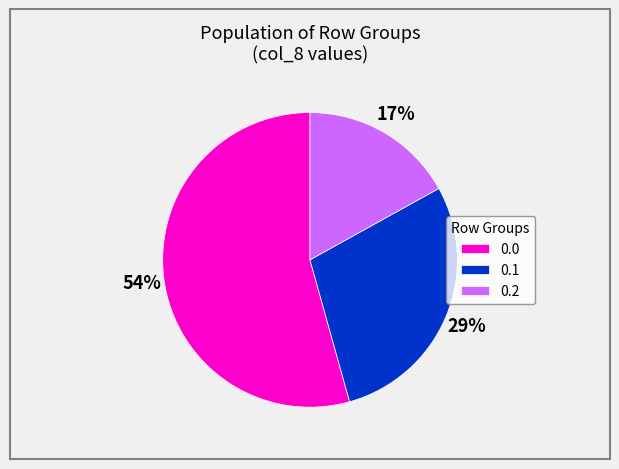

To the nearest percent, what is the difference between the largest and smallest slice percentages?

37%